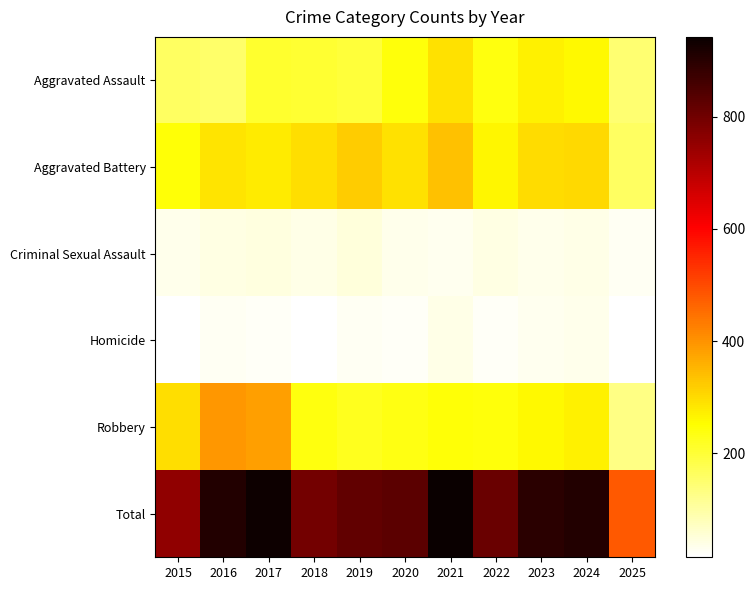

Which series changed the most between 2017 and 2023?

Robbery